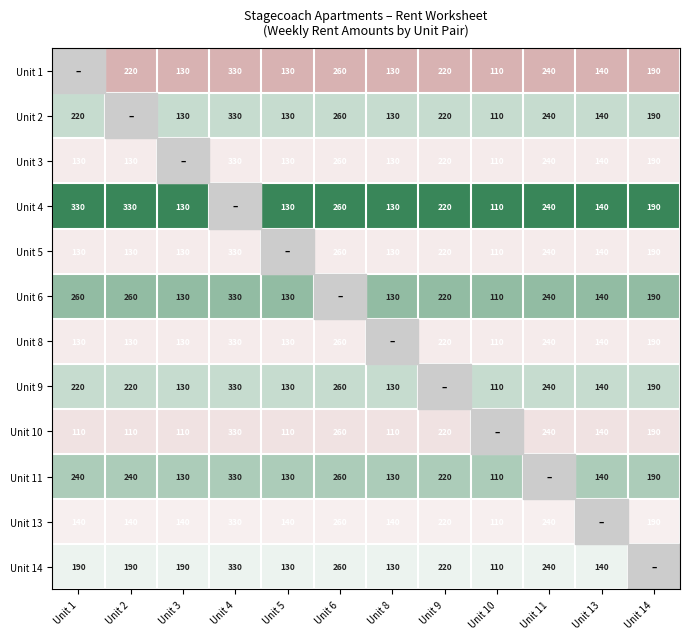

The Unit 2 series shows 344 at Unit 9. True or false?

False